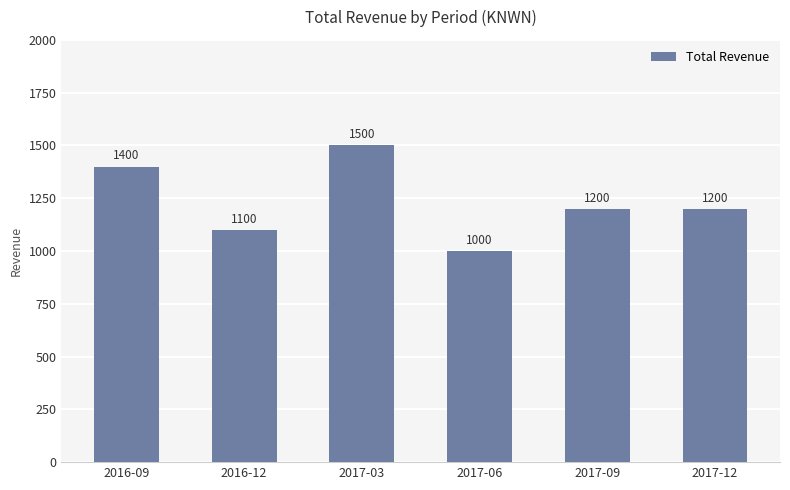

What is the label of the 2nd bar from the left?

2016-12